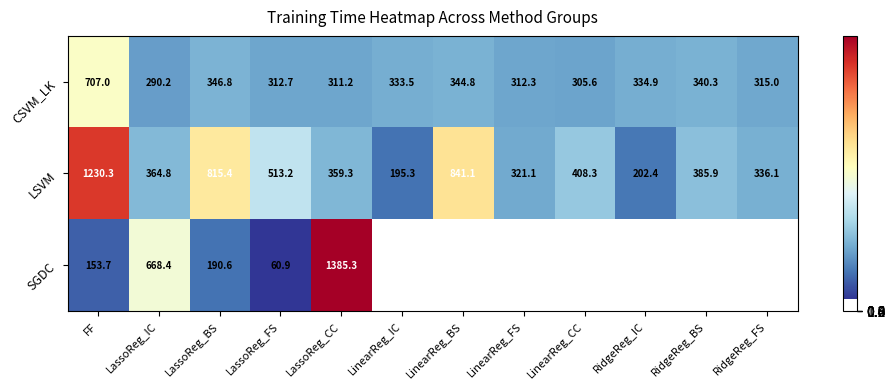

How many distinct data groups are displayed?

3